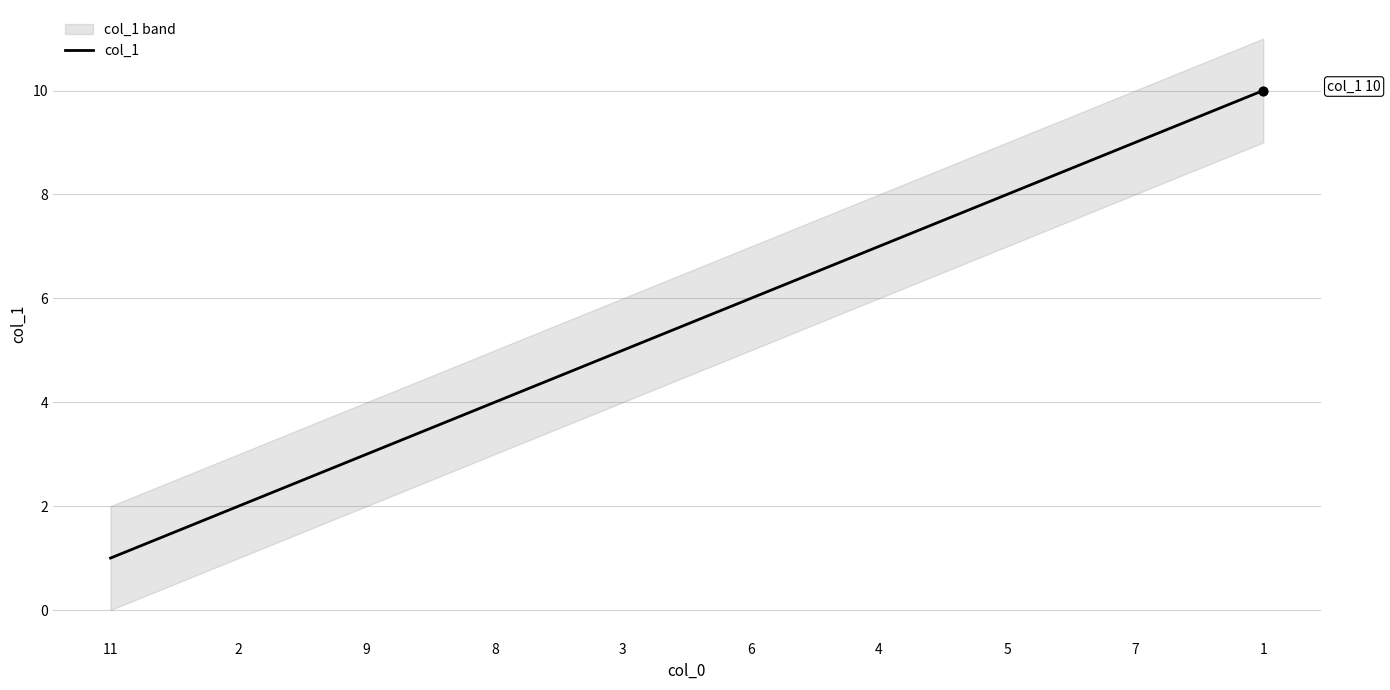

What is the change in value from 11 to 7?

+8